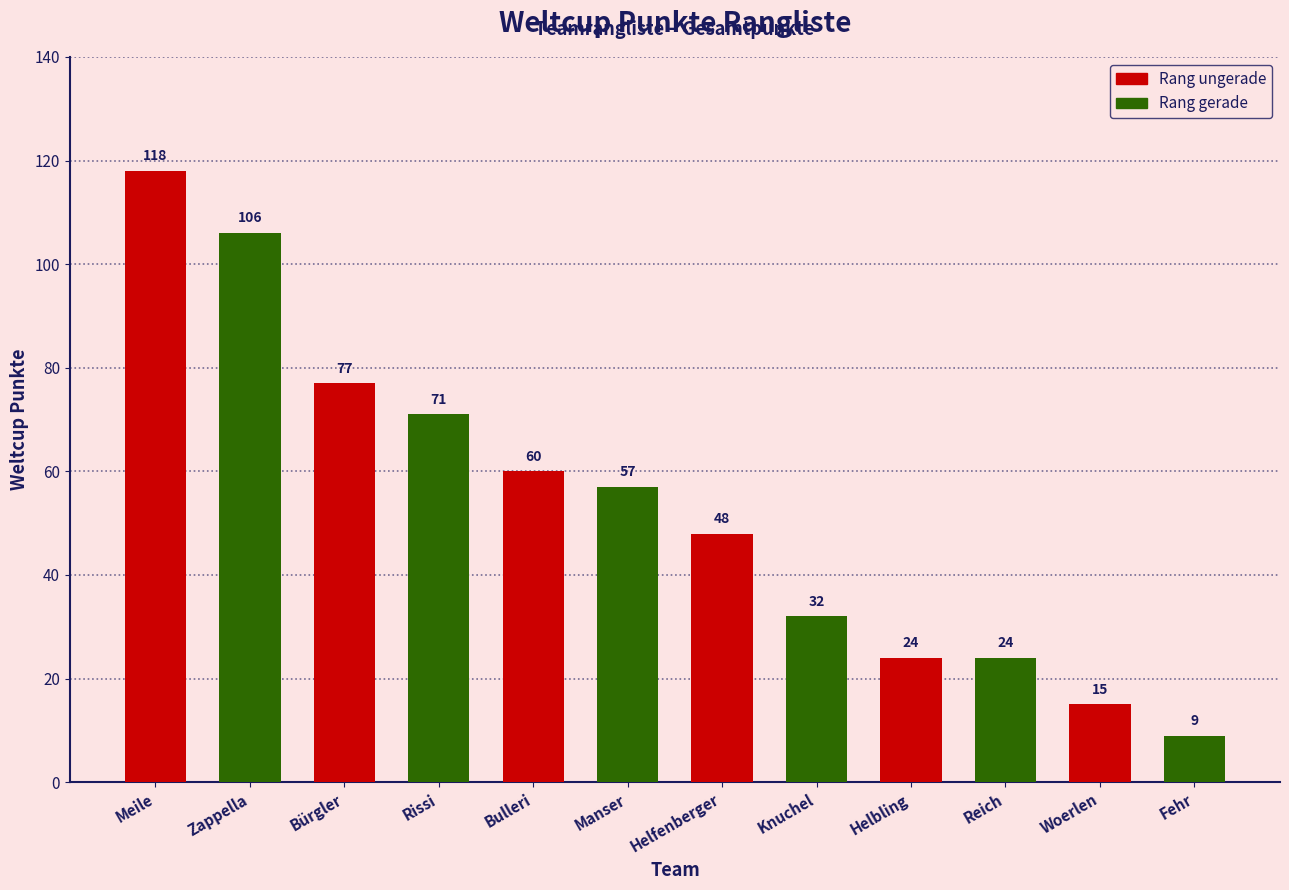

Where is the data nearest to the value 63?

Bulleri